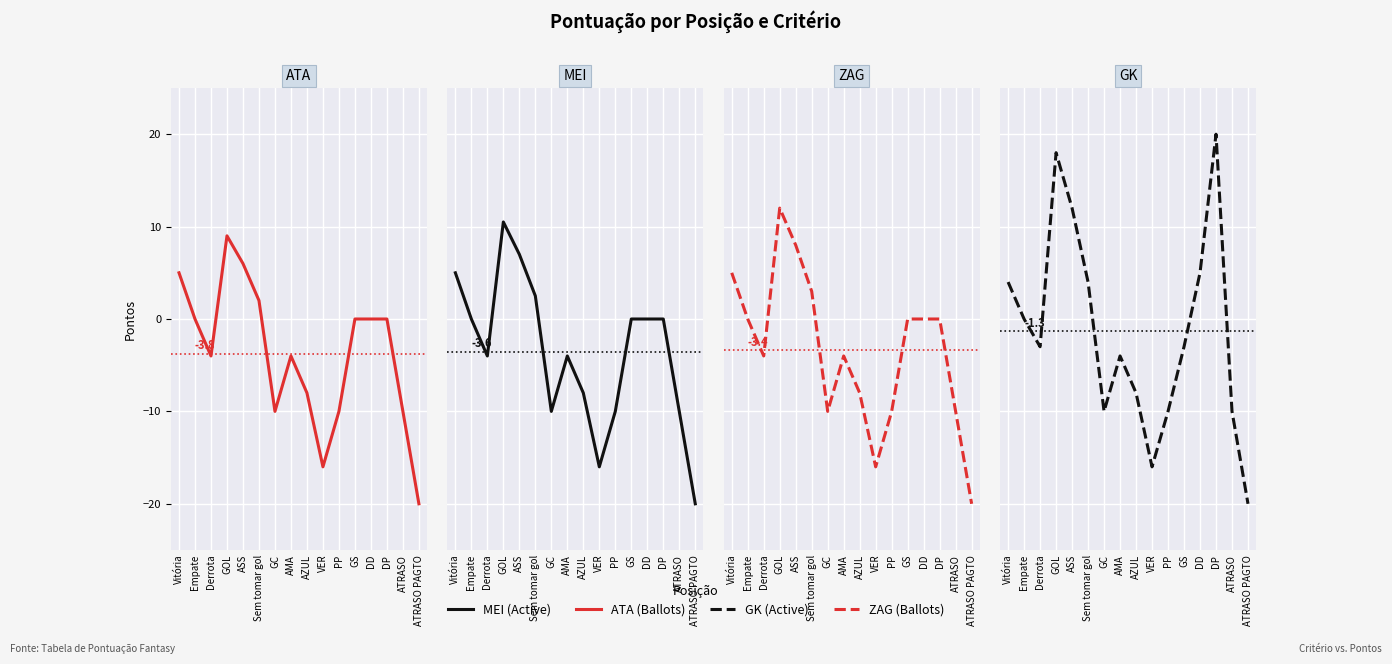

Is this an area chart (filled region under the line)?

No